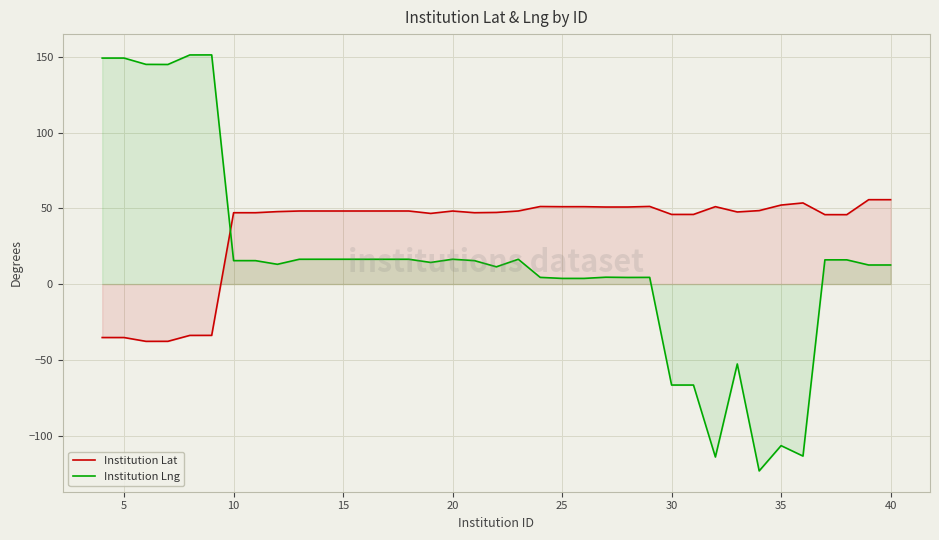

What is the difference between the second highest and minimum values in the Institution Lng series?

274.5